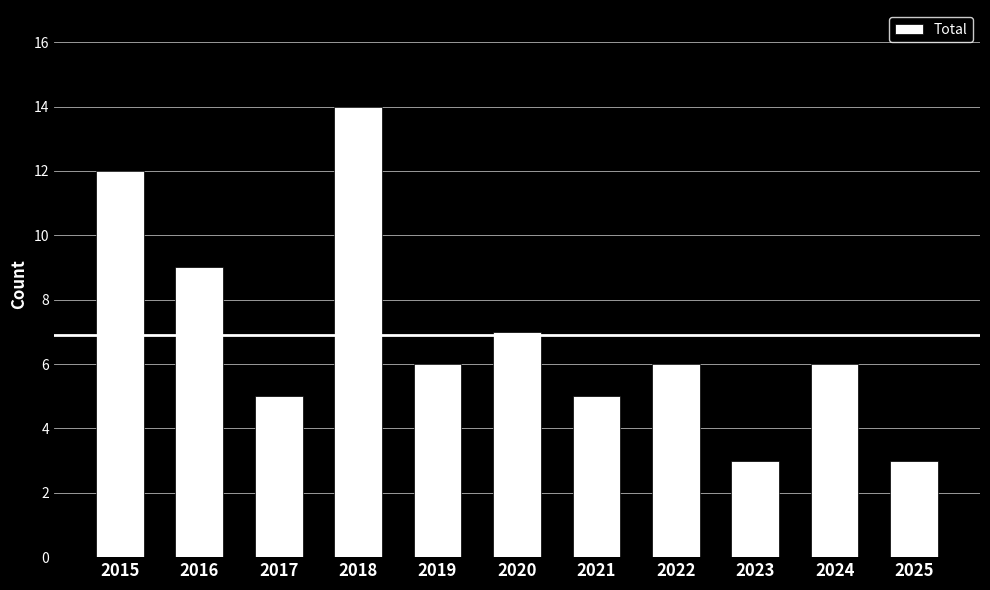

What is the sum of the values at 2024 and 2015?

18